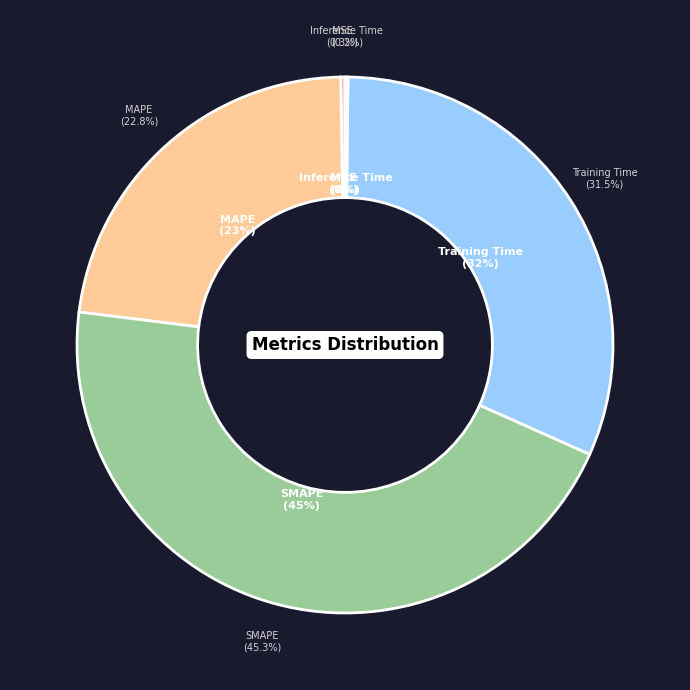

Do SMAPE and MAPE together represent more than half of the pie?

Yes